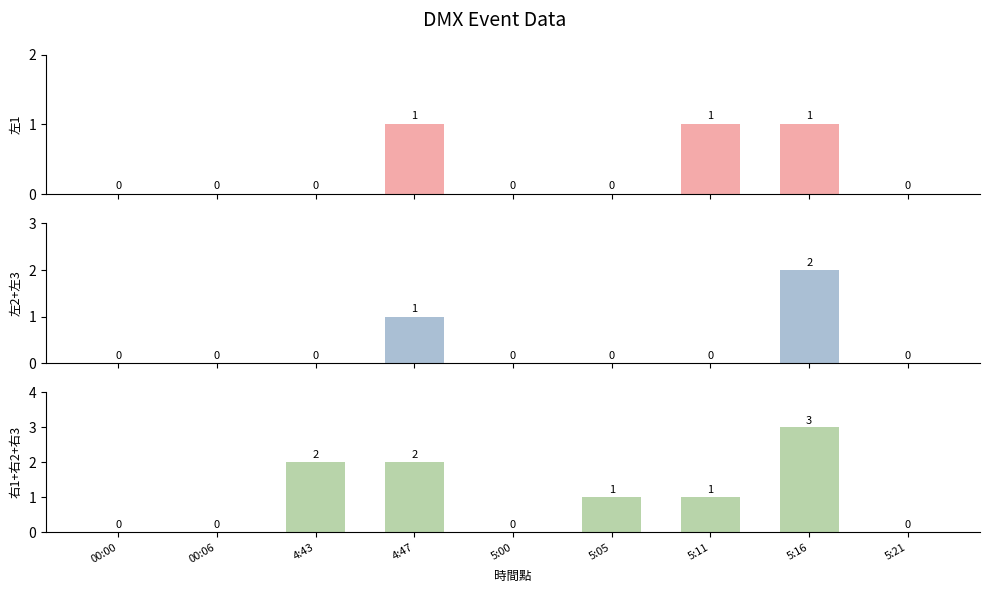

What is the total value across all series at 4:47?

4